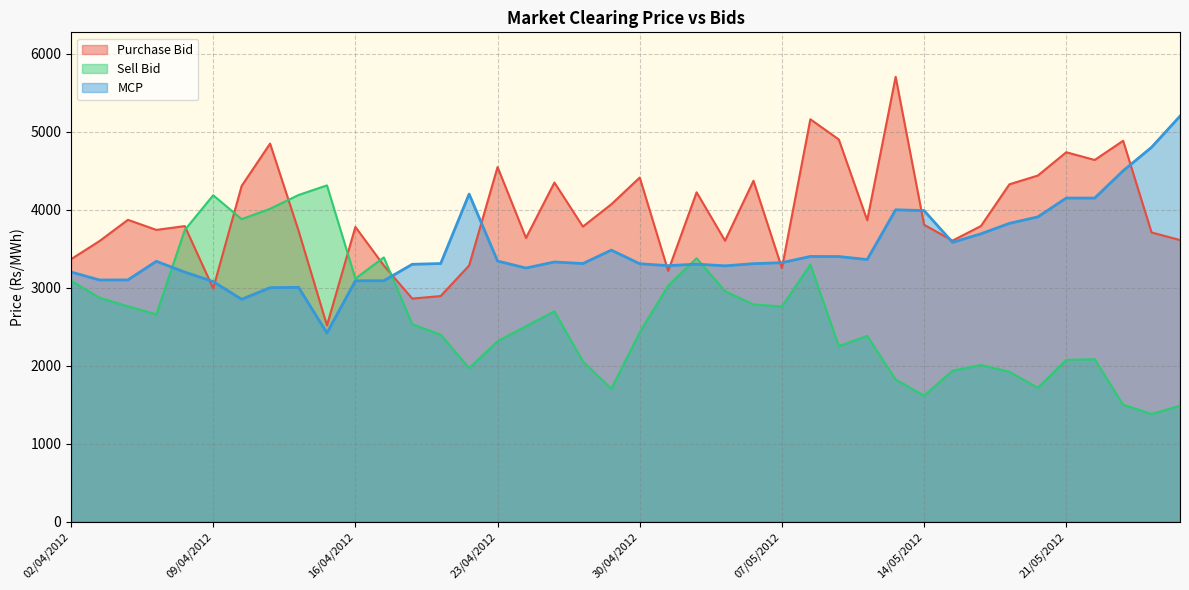

What are all the series names shown in the legend?

Purchase Bid, Sell Bid, MCP